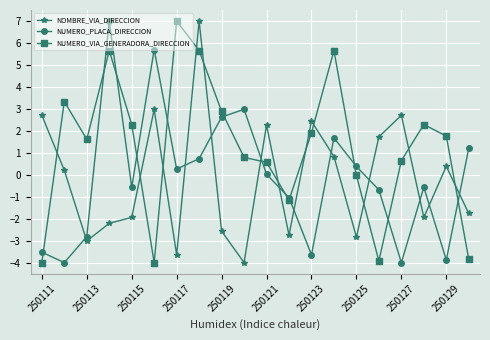

At how many categories does at least one series exceed 4?

5